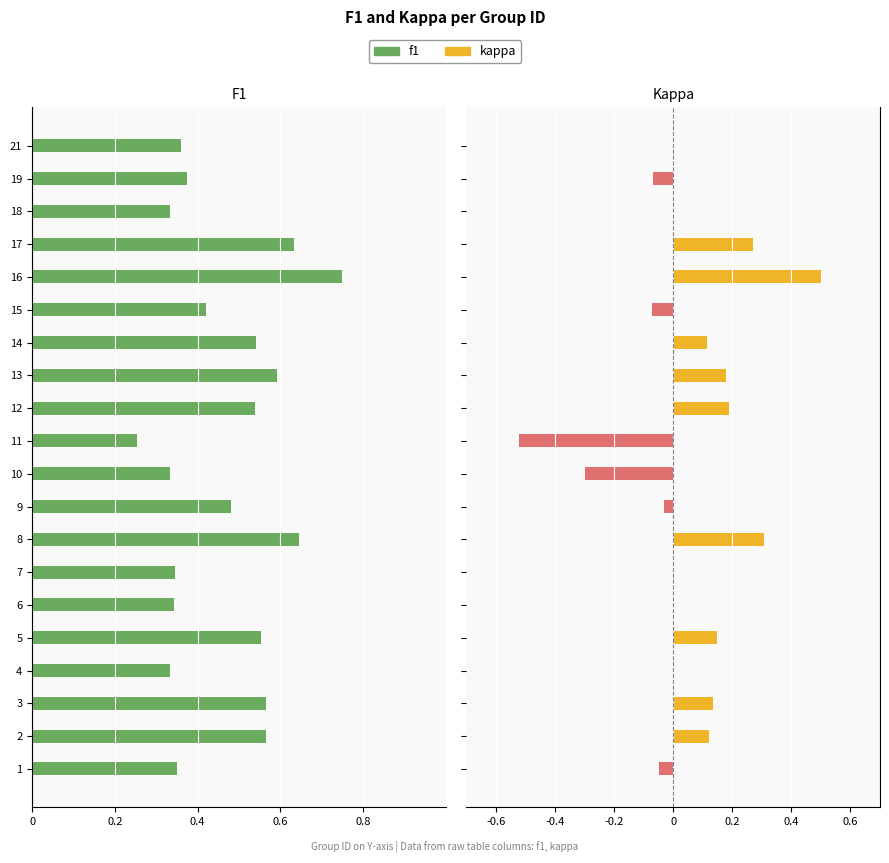

What is the difference between the maximum and minimum values in the kappa series?

1.0